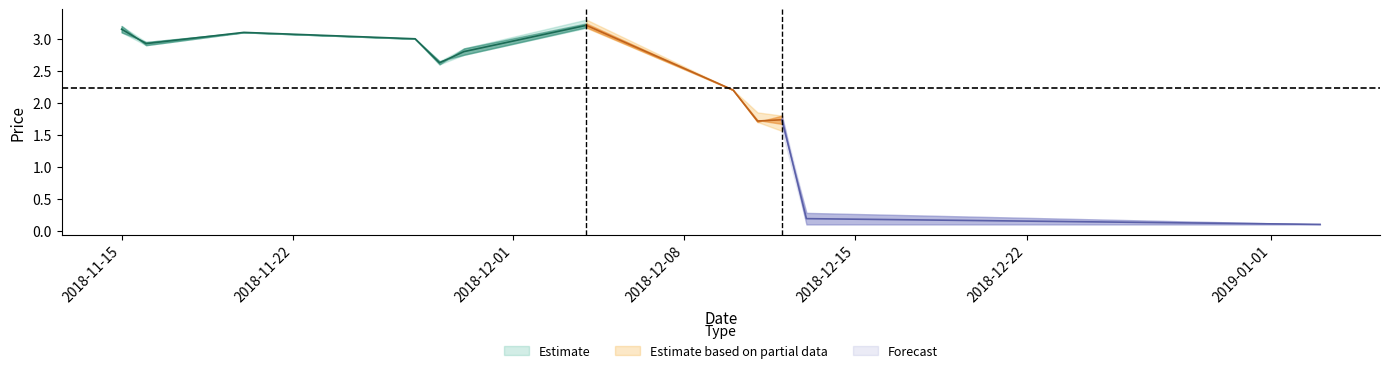

Is this an area chart (filled region under the line)?

No